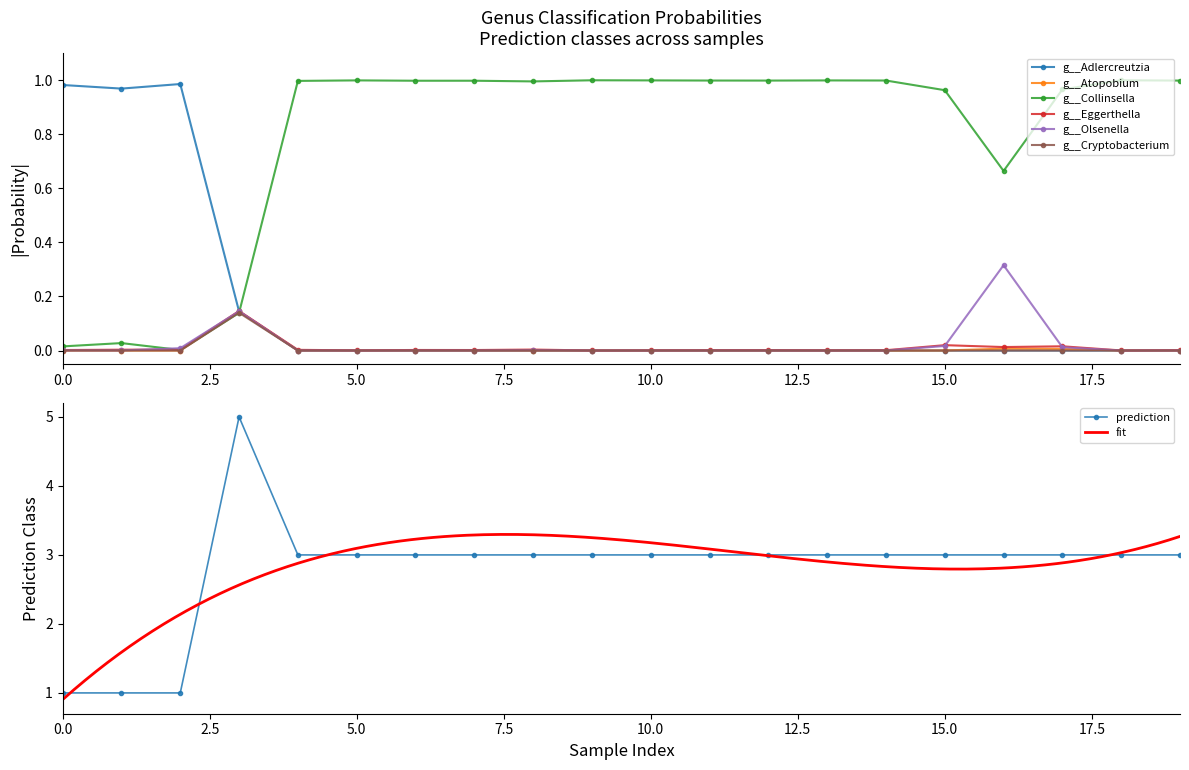

What is the total value across all series at 14?

1.0